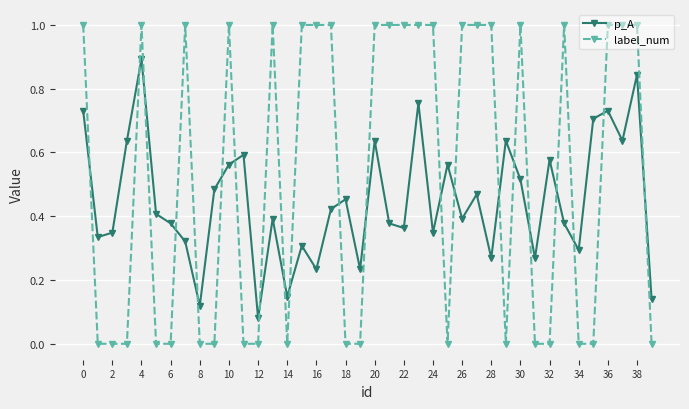

Which series has the widest spread of values?

label_num